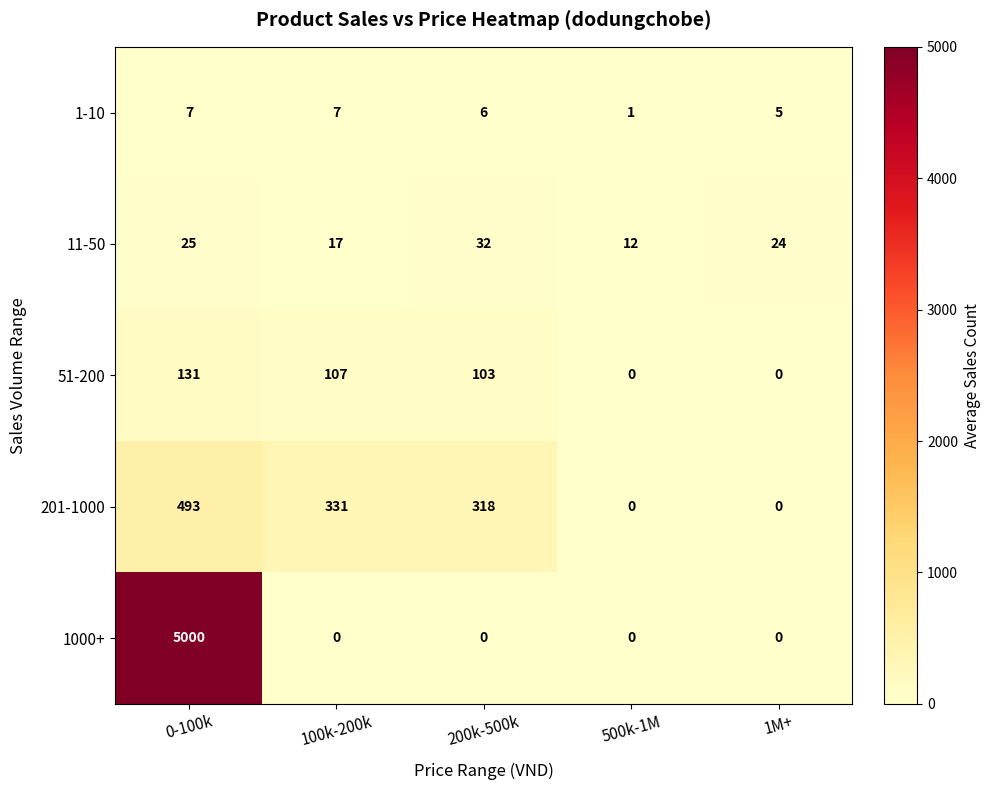

What is the sum of the 51-200 values at 0-100k and 200k-500k?

234